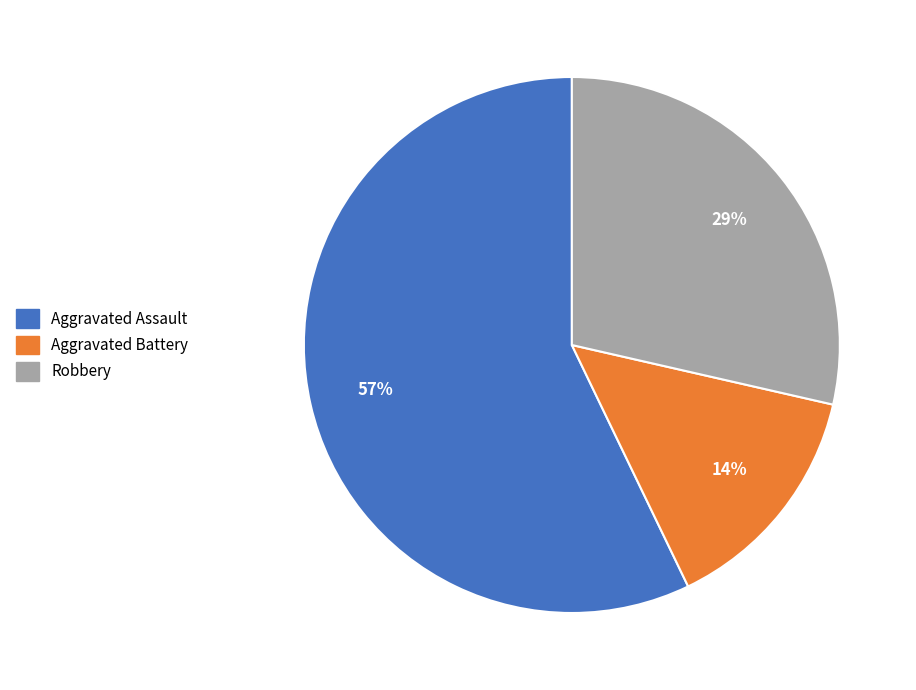

Is the sum of Aggravated Assault and Aggravated Battery greater than half?

Yes